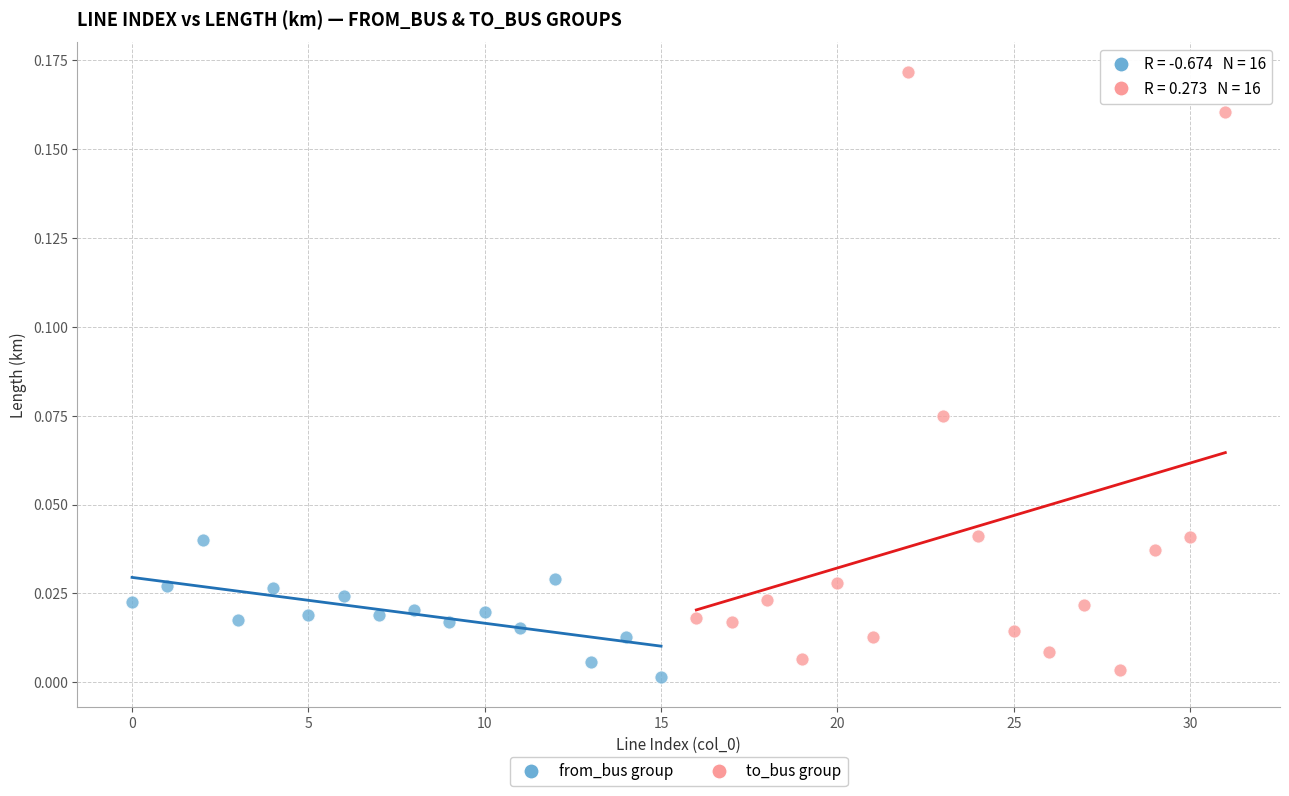

Which series has the largest Y range (max minus min)?

to_bus group